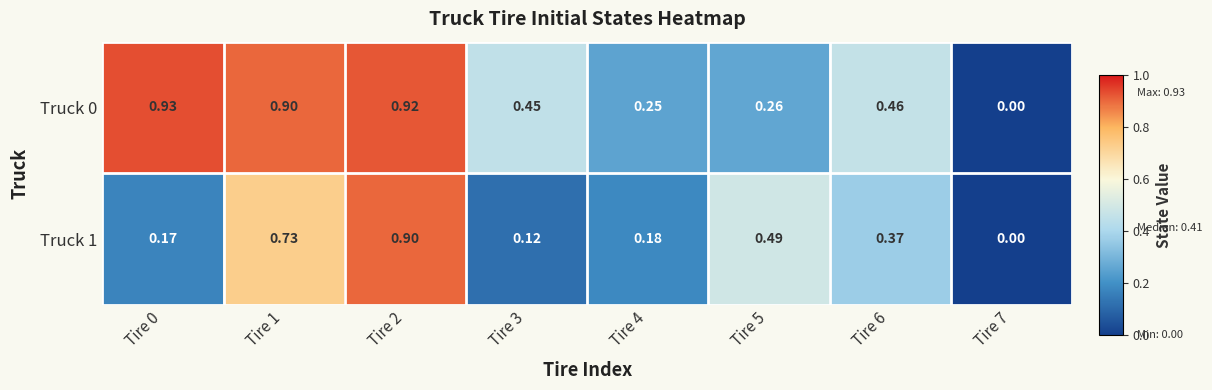

Is the value of Truck 0 at Tire 2 greater than the value of Truck 1 at Tire 4?

Yes